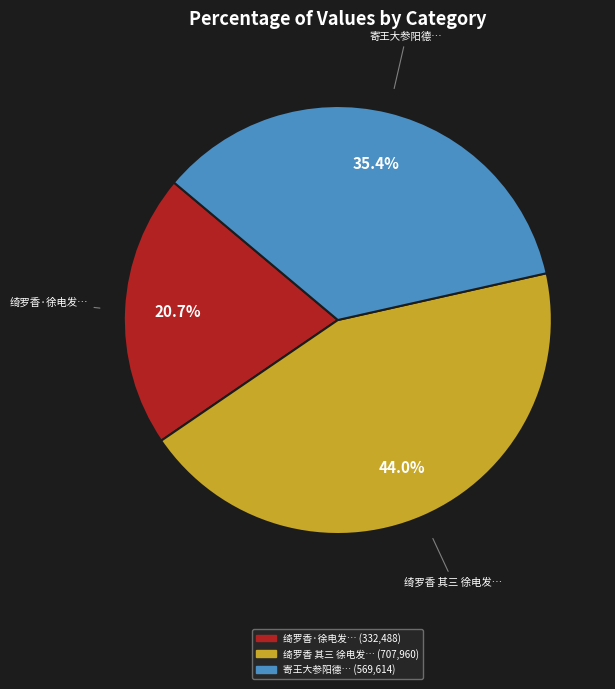

Is there a majority slice in this chart?

No